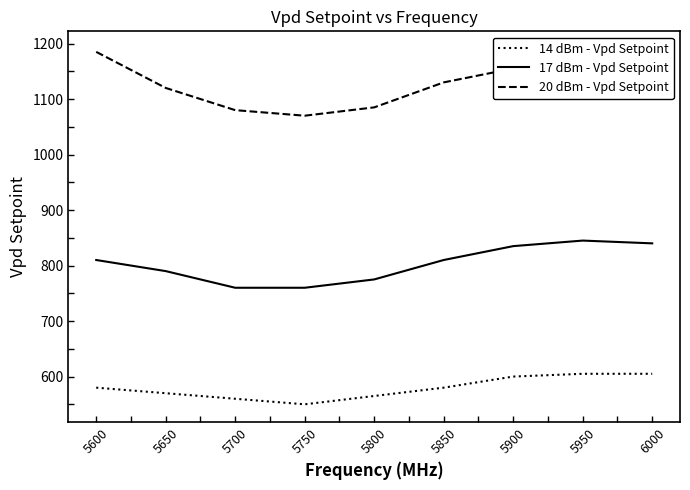

At how many categories does at least one series exceed 1131?

4